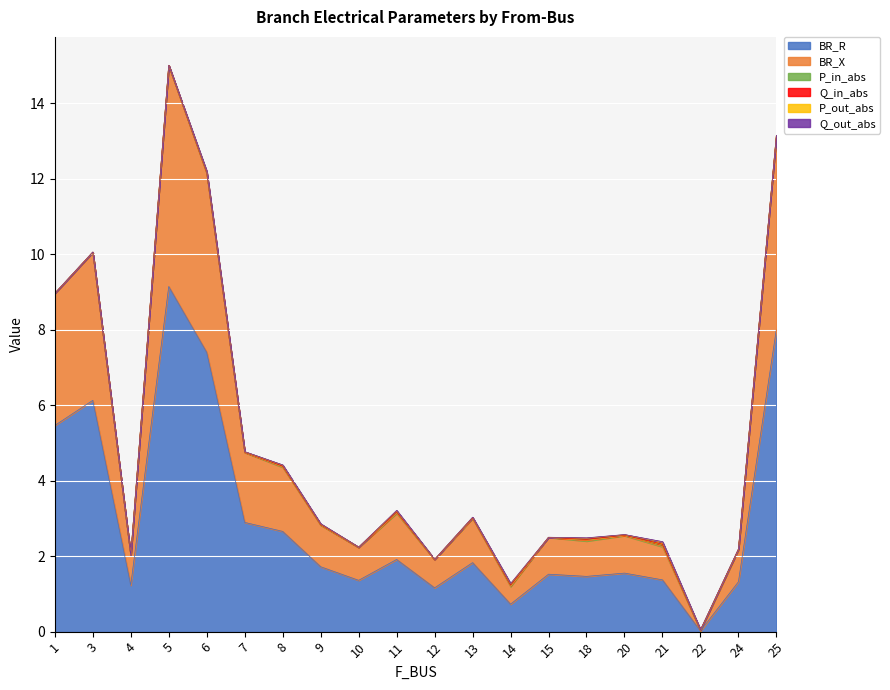

Count the number of data series in this chart.

6